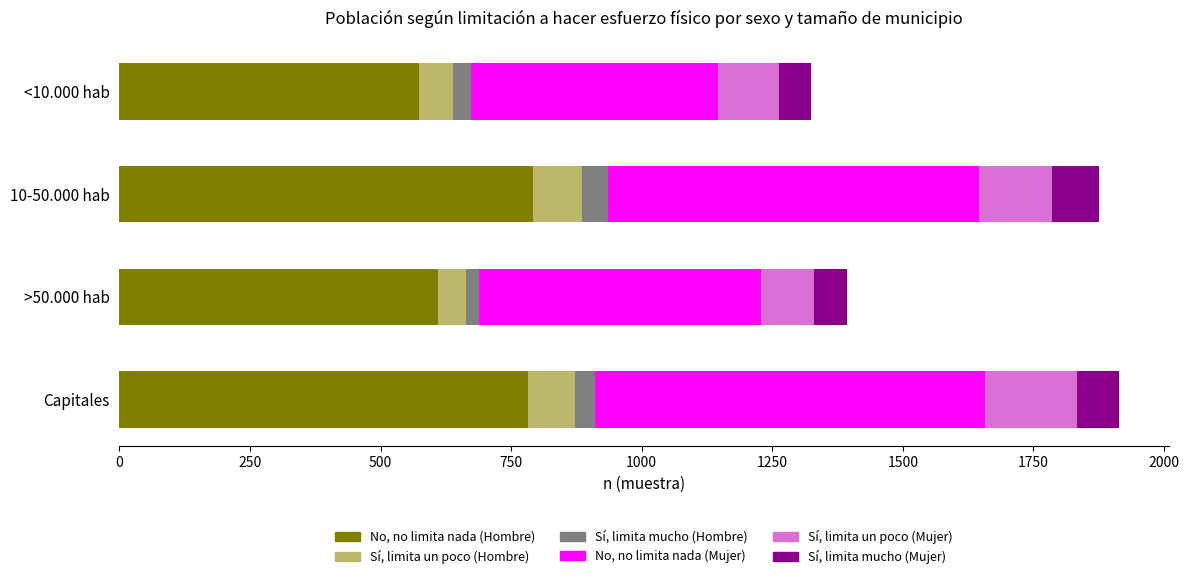

Count the number of data series in this chart.

6